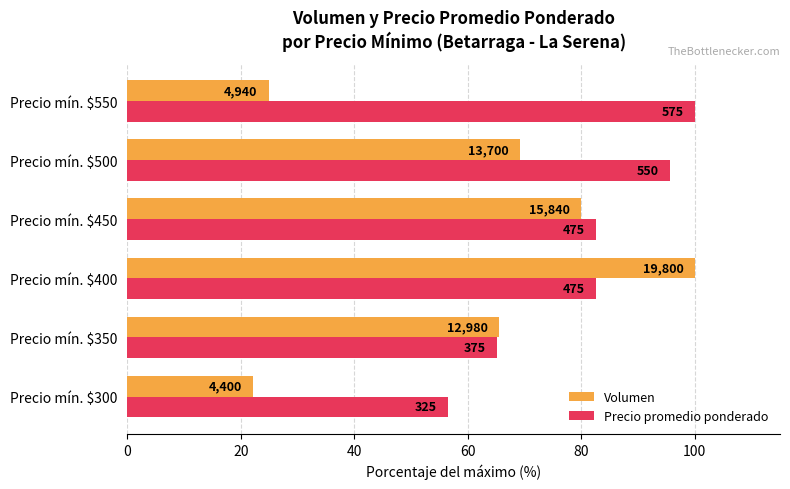

What are all the series names shown in the legend?

Volumen, Precio promedio ponderado